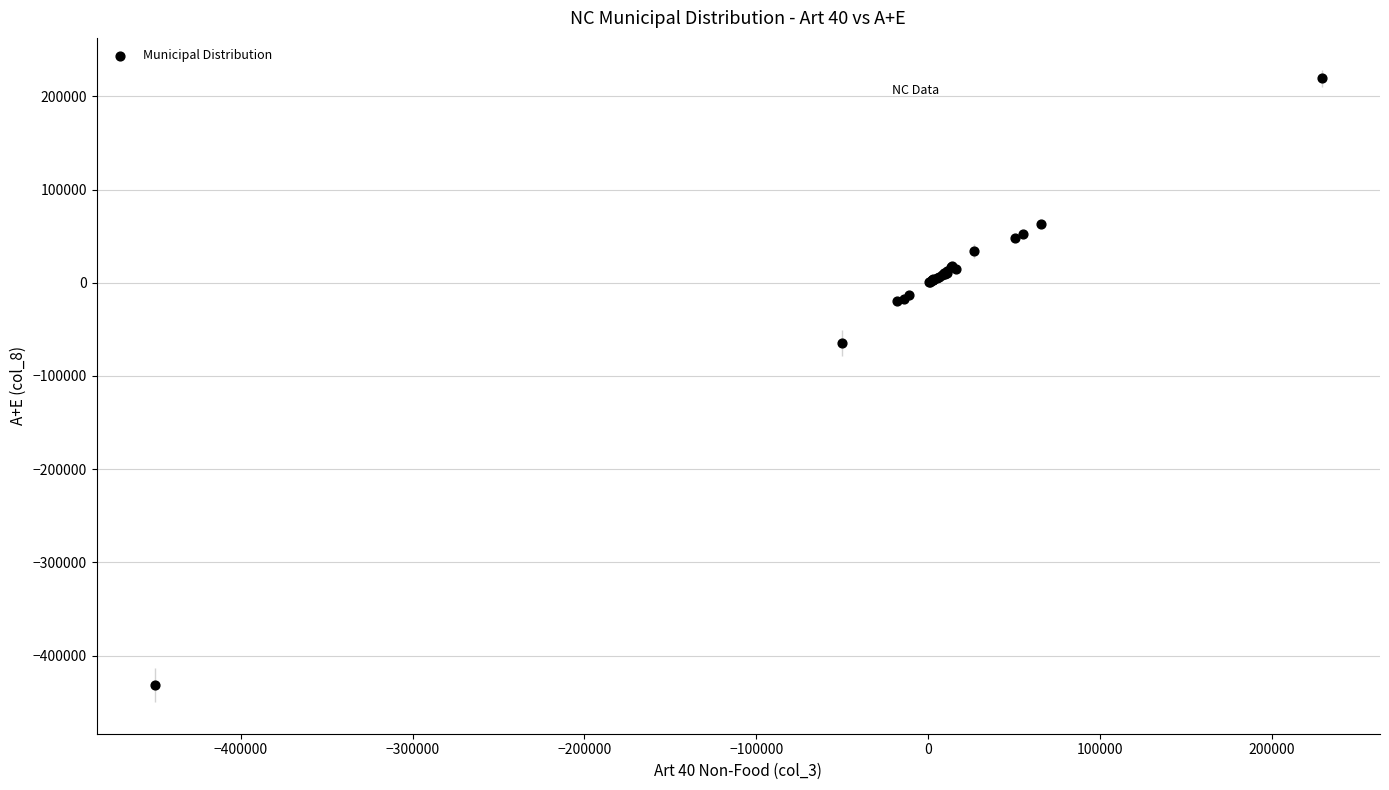

What Y value in the scatter plot is closest to -106078?

-64255.8